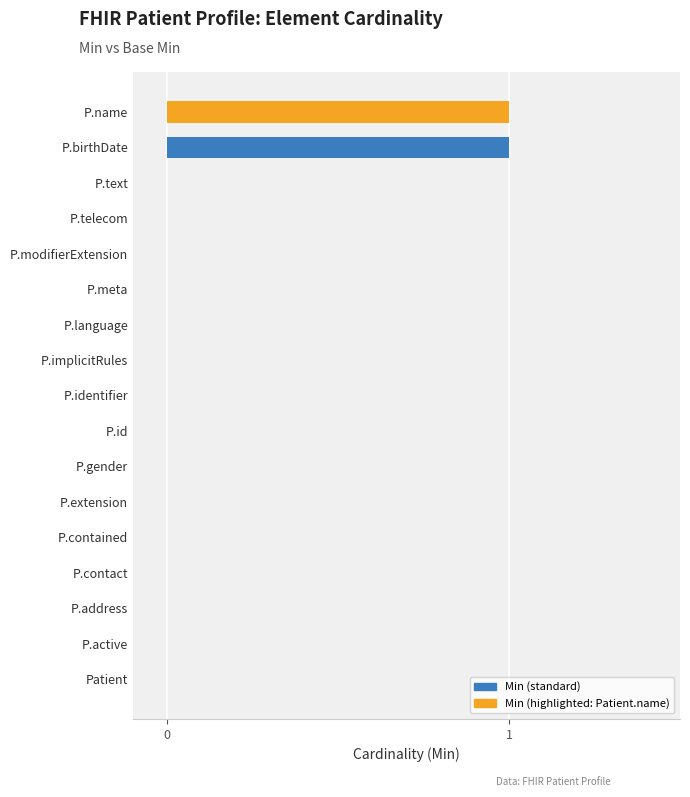

Are the bars horizontal?

Yes